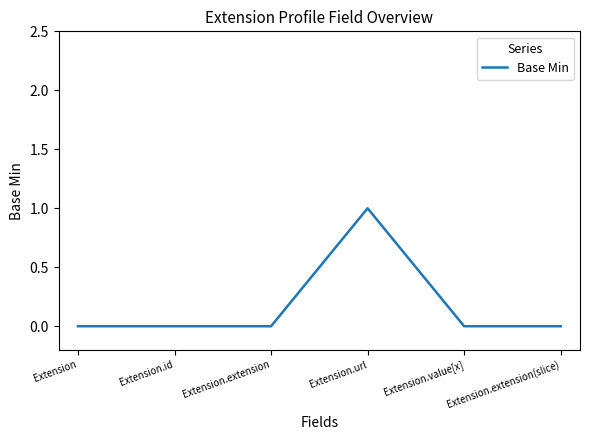

True or false: there are more than 2 points higher than both neighbors.

False